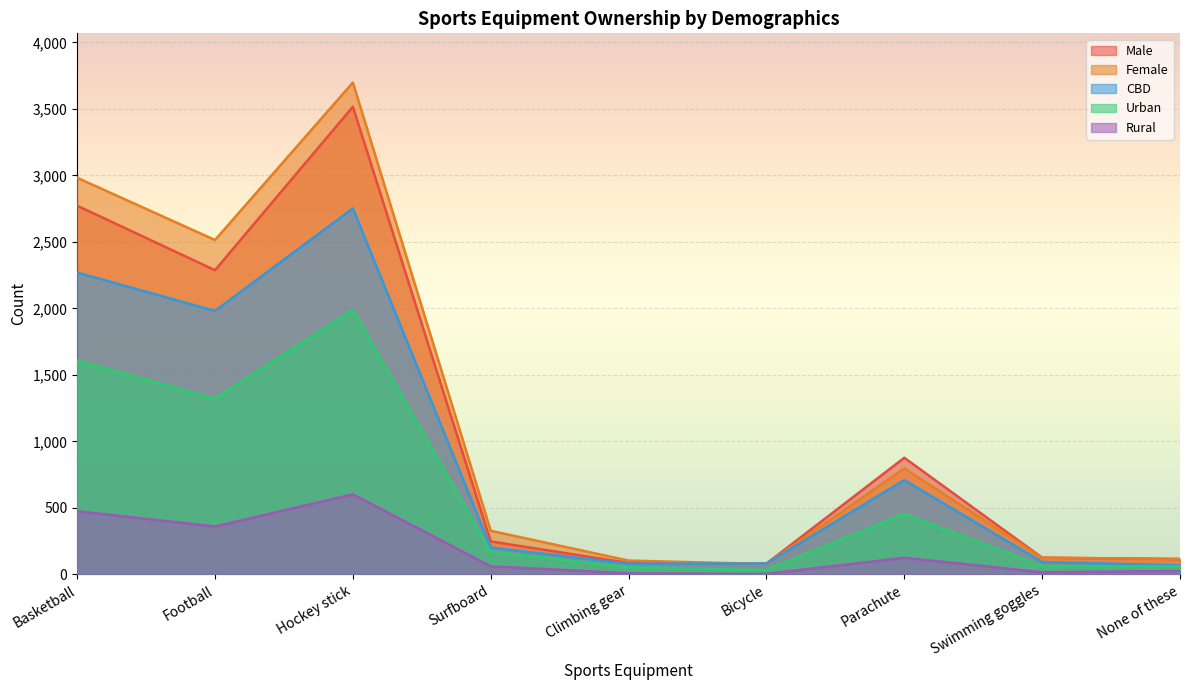

True or false: Urban has a value of 1322 at Football.

True